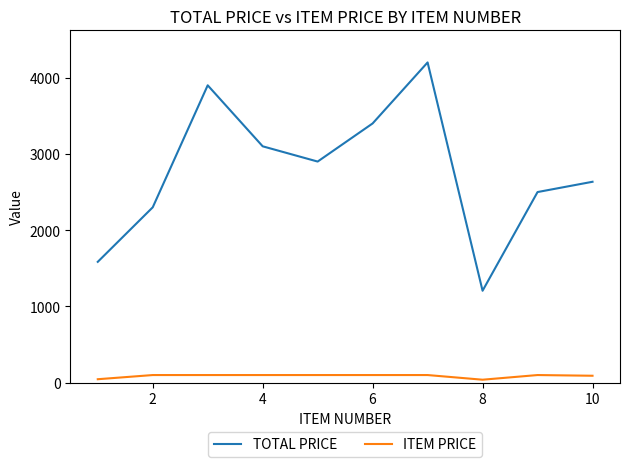

What is the sum of all TOTAL PRICE values?

27725.3